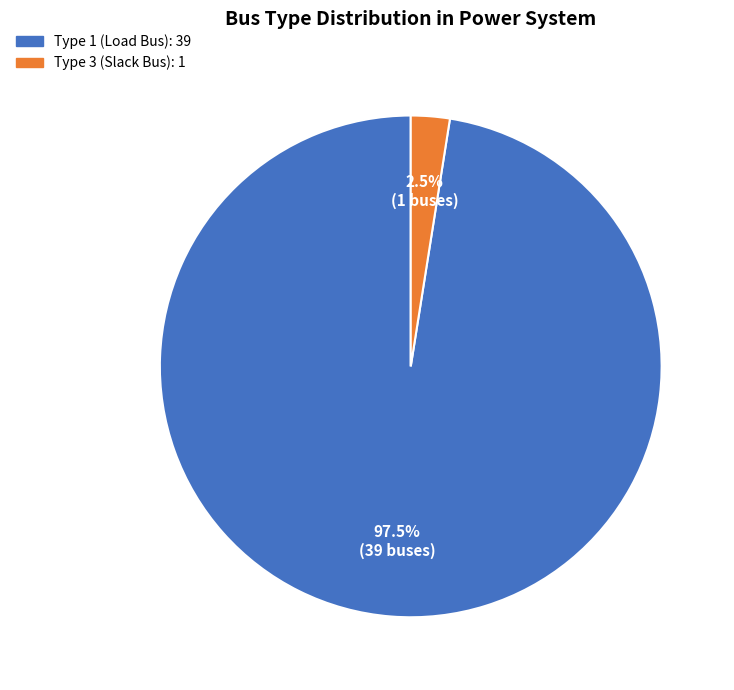

Is there any slice that represents more than half of the pie?

Yes